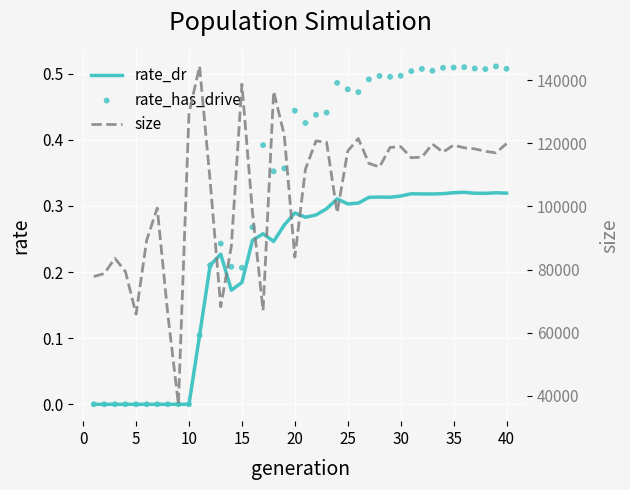

Which series has the largest total across all categories?

size